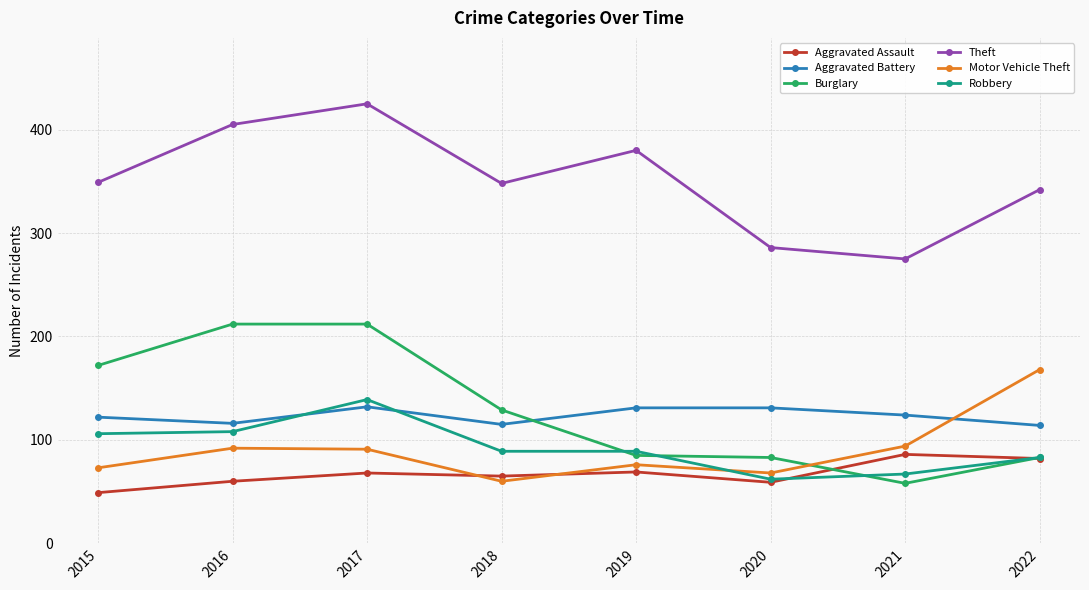

What is the sum of all Robbery values?

743